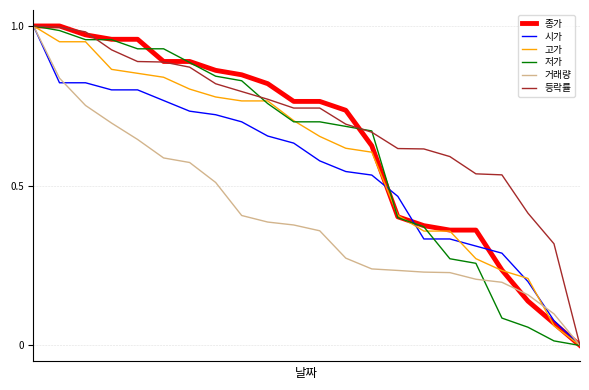

Is this an area chart (filled region under the line)?

No